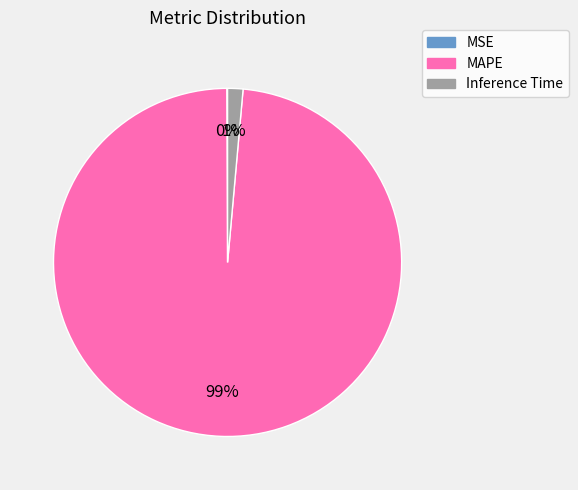

To the nearest percent, what is the average slice percentage?

33%